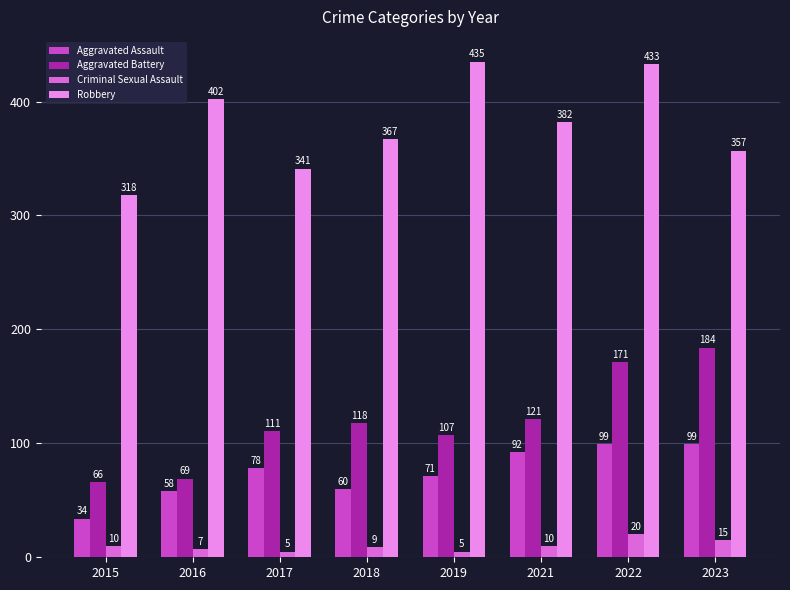

At which category is the sum across all series the highest?

2022